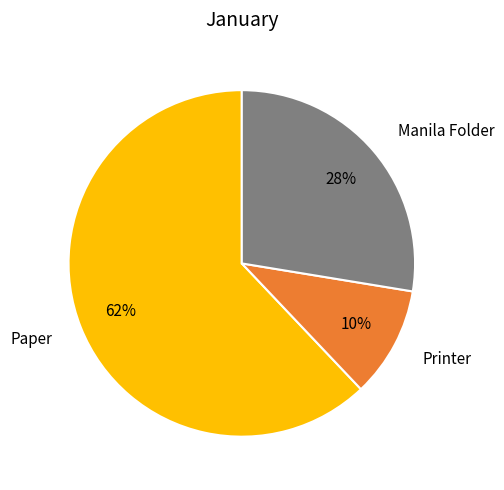

To the nearest percent, what is the combined percentage of Printer and Paper?

72%